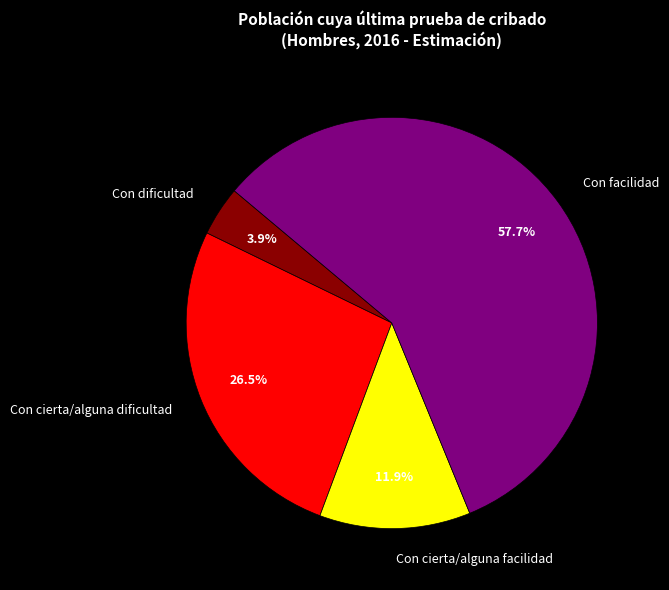

Combined, do Con cierta/alguna facilidad and Con dificultad account for over 50%?

No